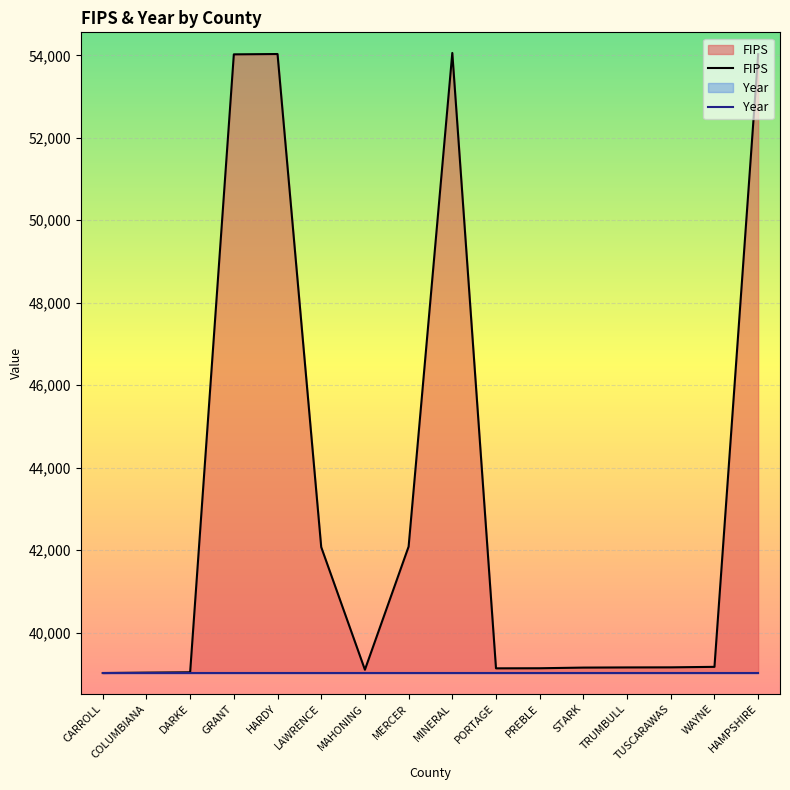

Which has a higher value, TUSCARAWAS or STARK?

TUSCARAWAS